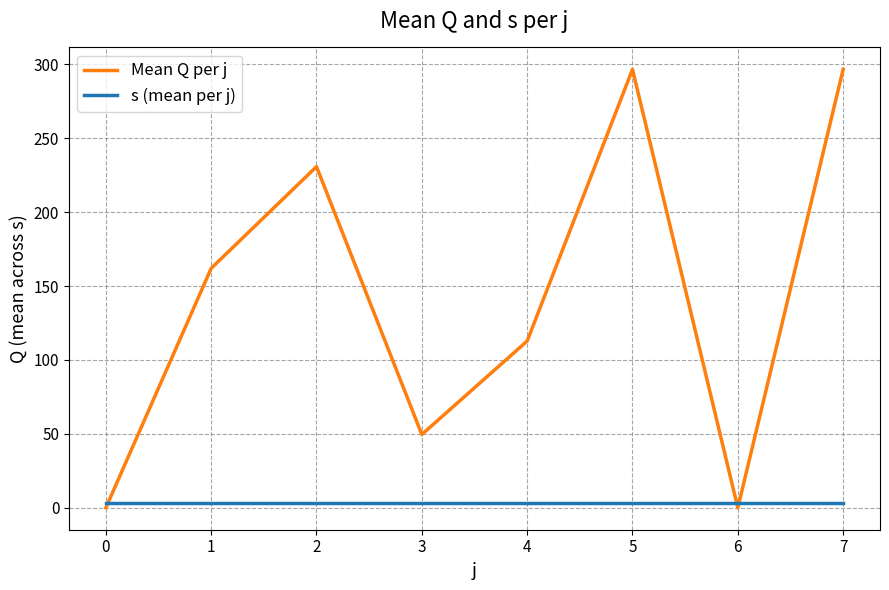

Which series has the largest total across all categories?

Mean Q per j